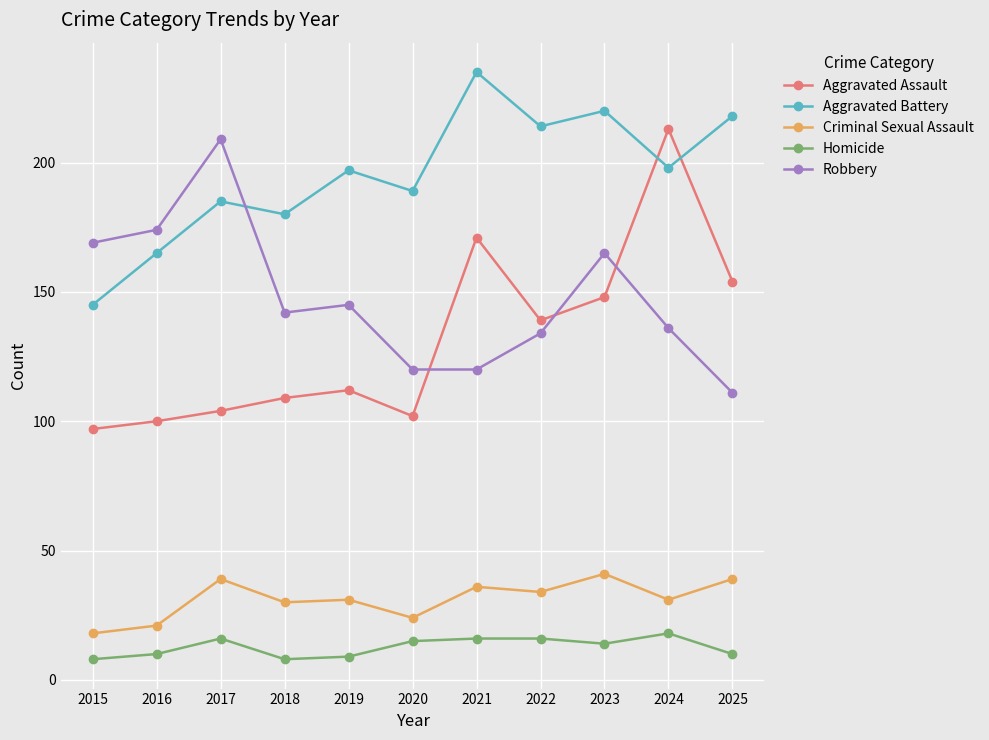

True or false: Homicide and Criminal Sexual Assault intersect in this chart.

False